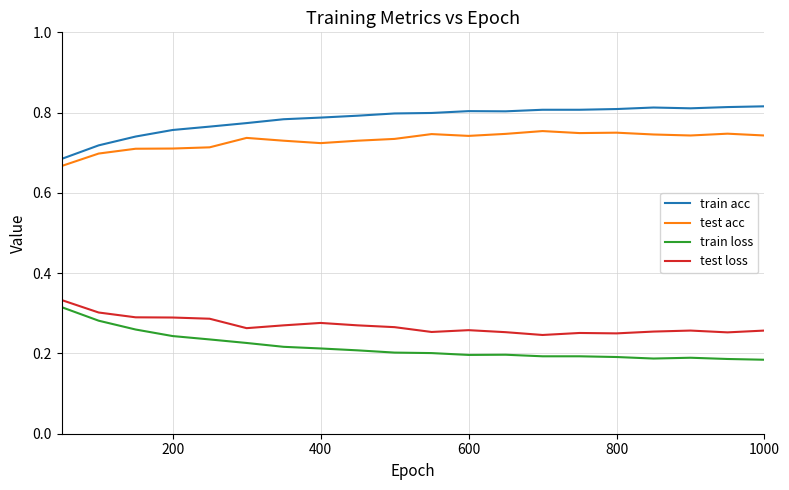

Which series has the largest total across all categories?

train acc